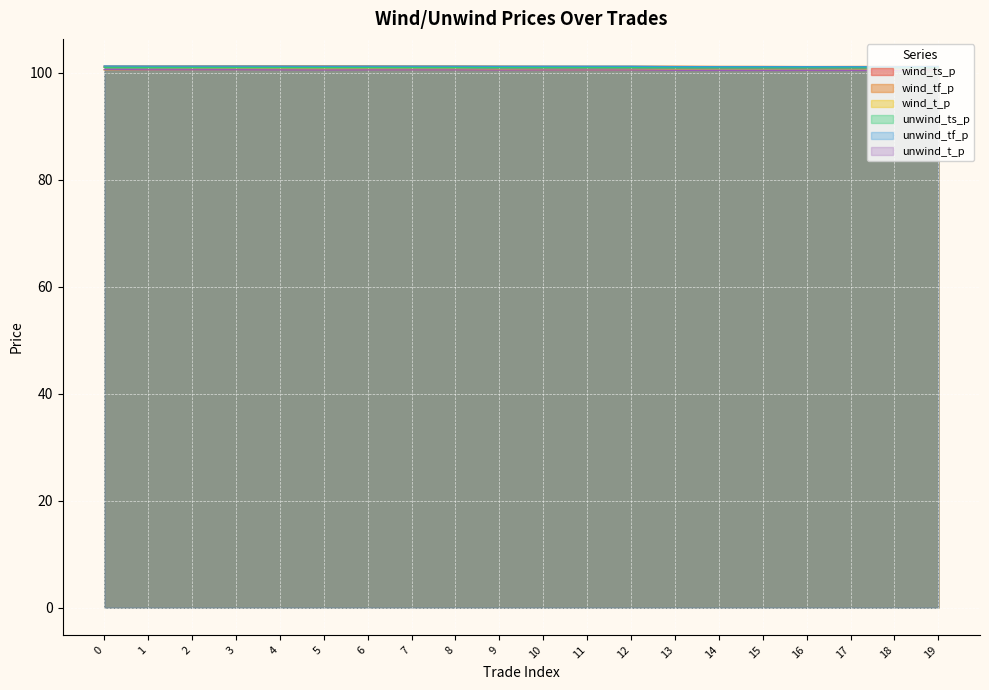

Where is the first local minimum for unwind_ts_p?

5